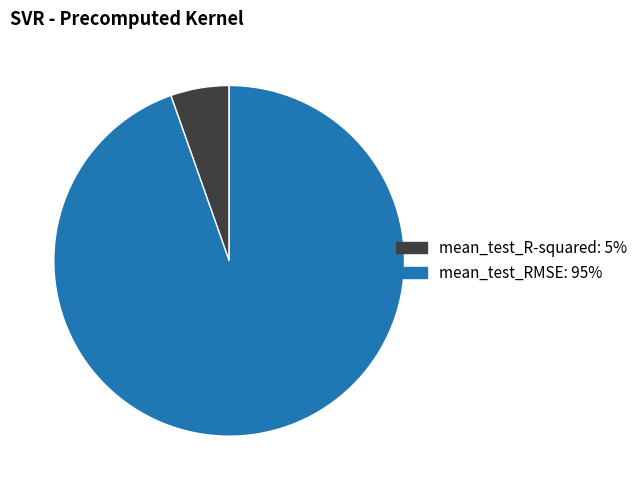

Which slice is the largest?

mean_test_RMSE